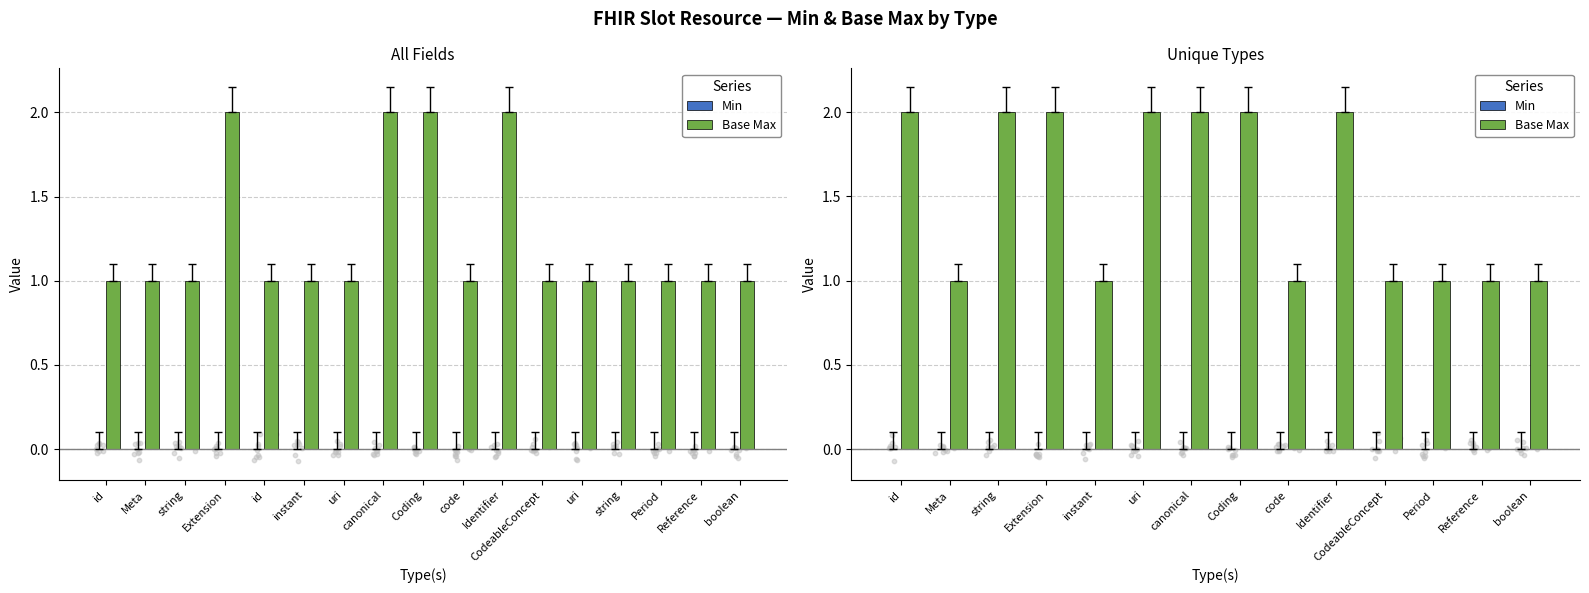

What is the total value across all series at Meta?

1